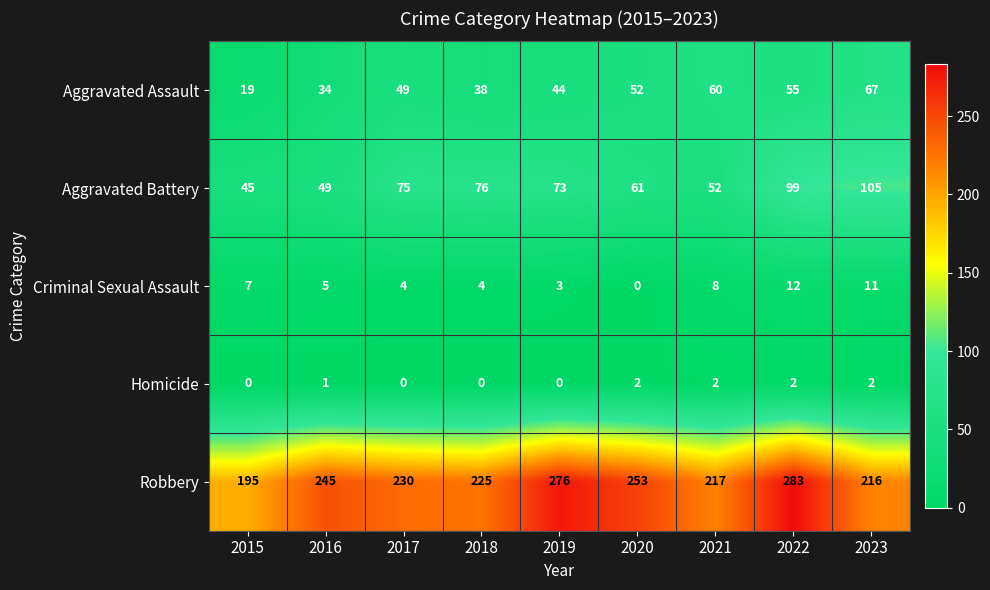

Between 2018 and 2019, which series saw the biggest shift?

Robbery